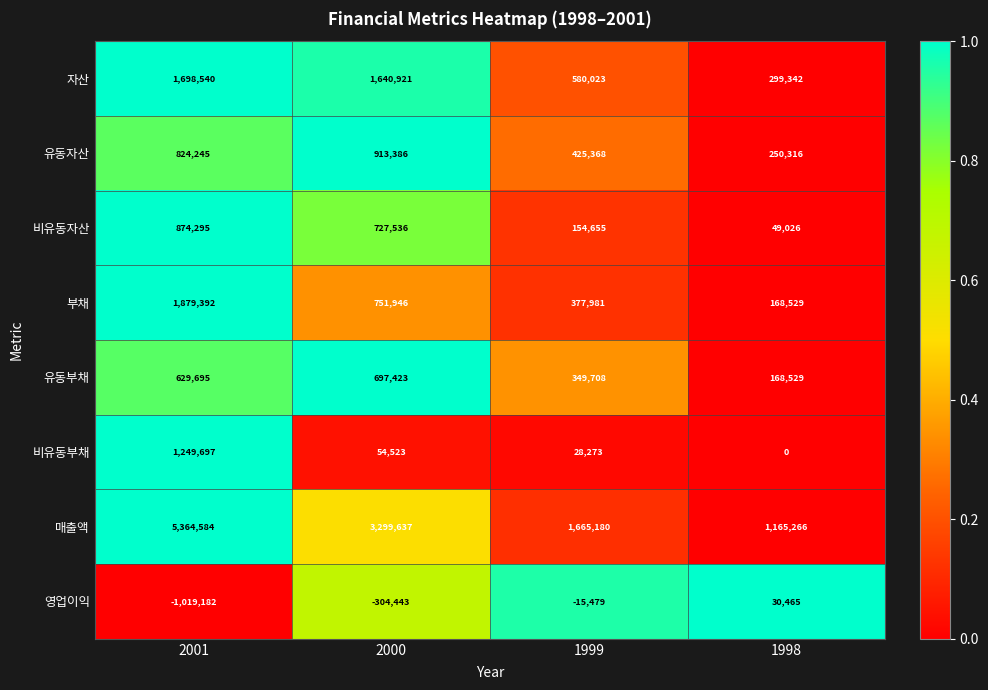

What is the greatest value displayed?

5364584